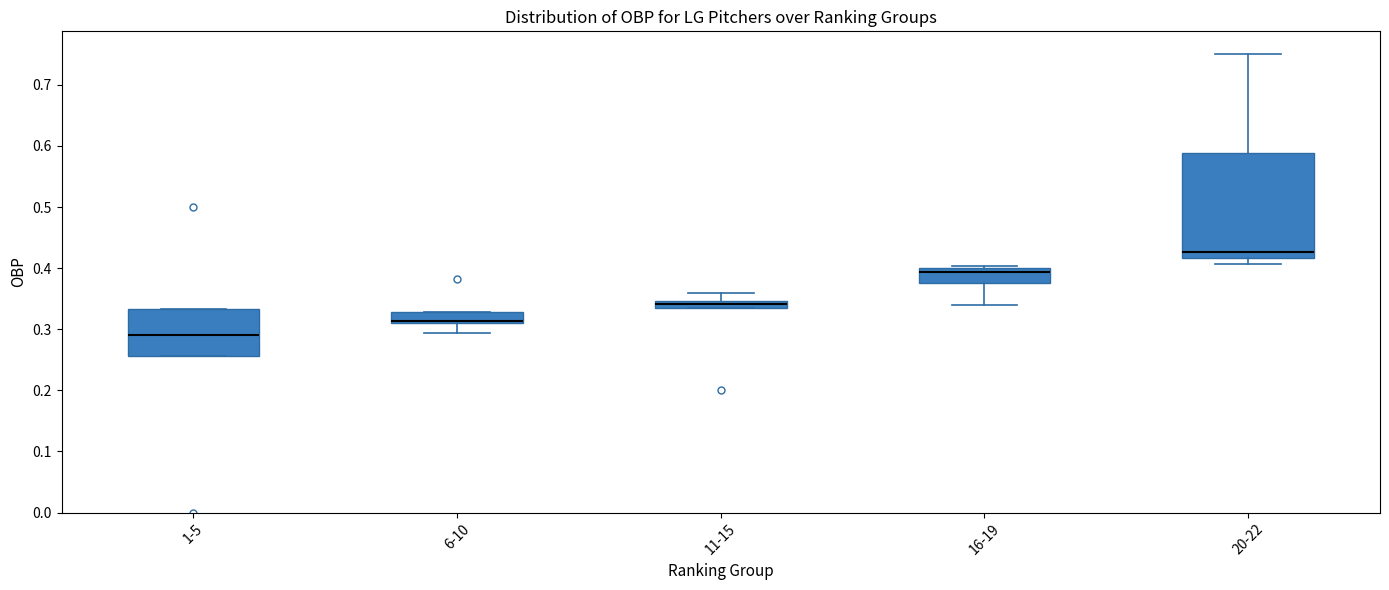

Comparing the boxes themselves (not the whiskers), which one is the tallest?

20-22